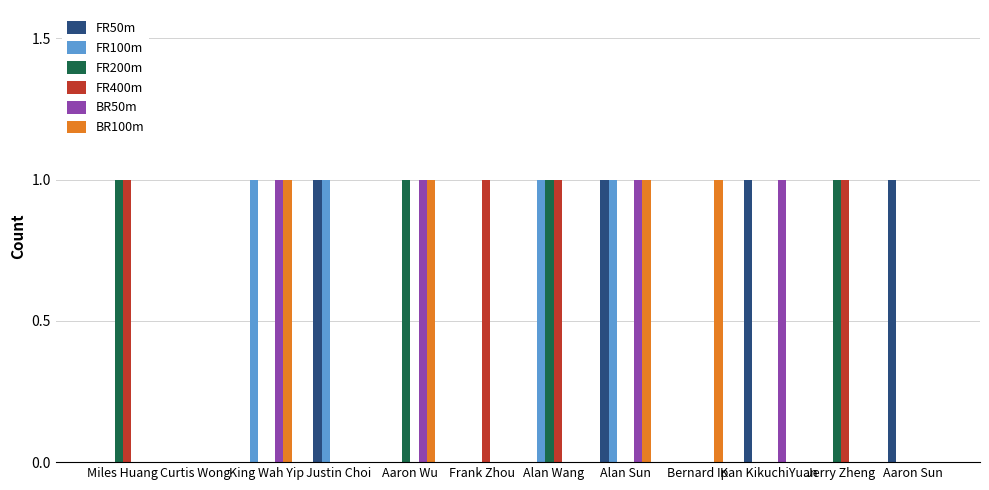

How many data points does each series have?

12